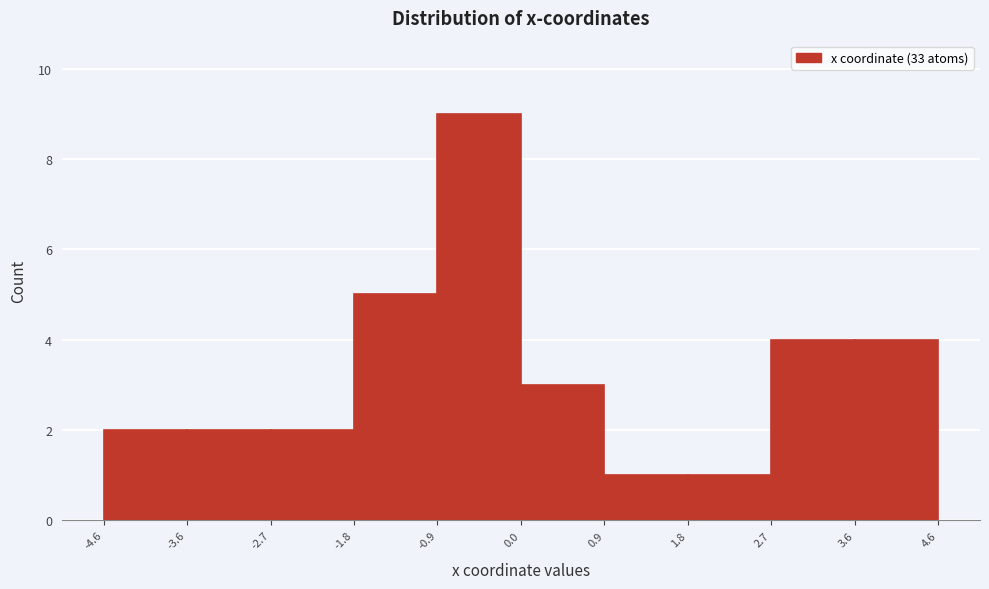

Over which range of the x-axis is the bar tallest?

-0.9 to 0.0